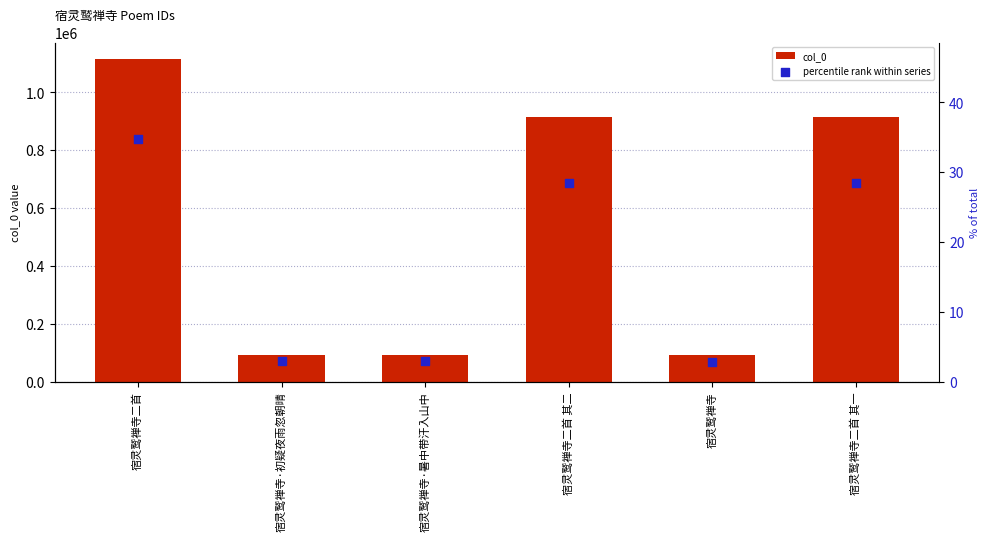

At which category is the sum across all series the highest?

宿灵鹫禅寺二首